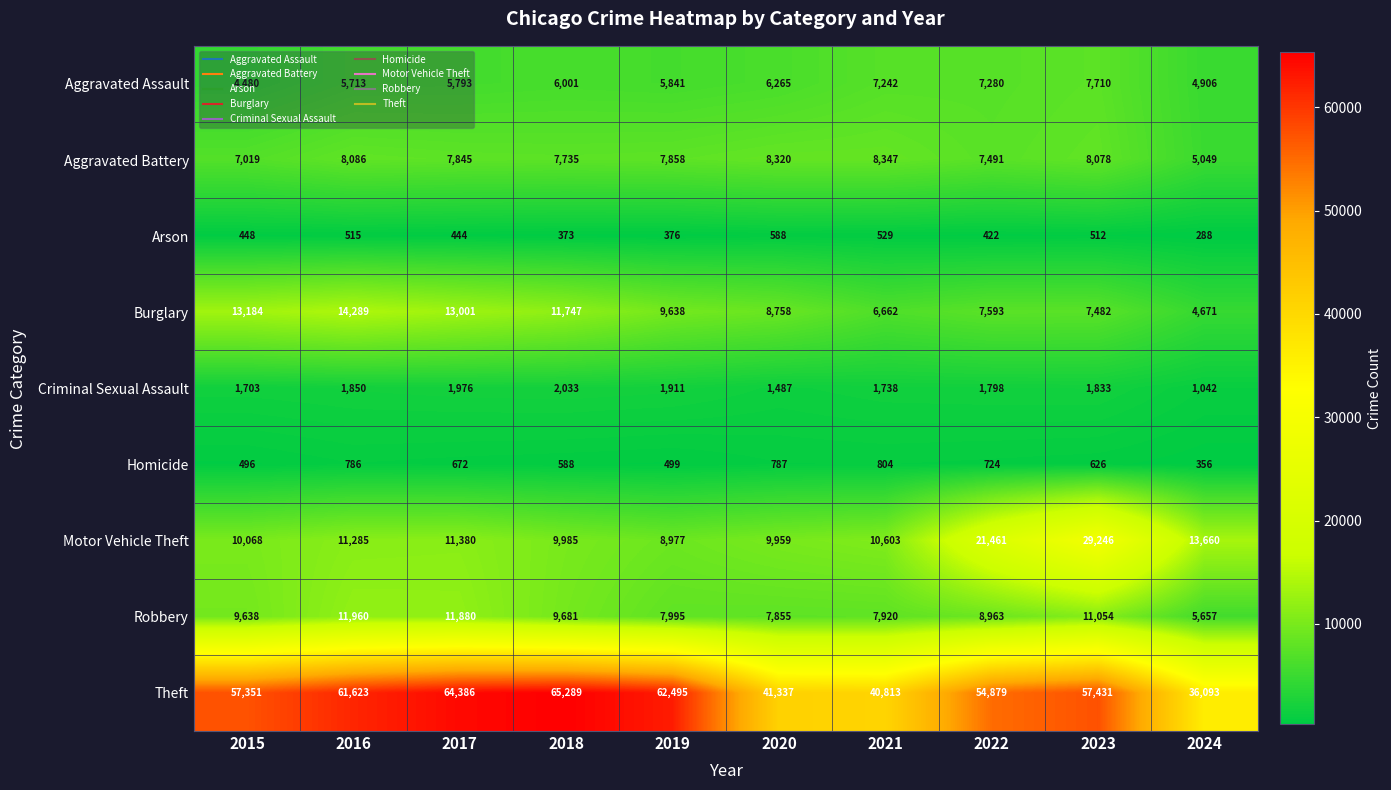

Is it true that Motor Vehicle Theft equals 11380 at 2017?

True